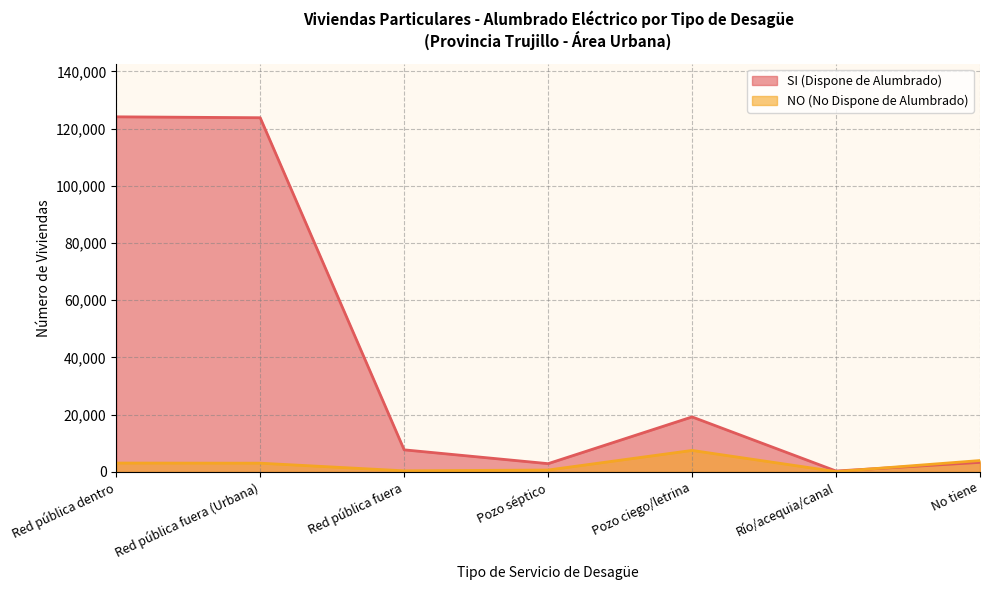

Reading left to right, transcribe all the data shown in this chart.

SI (Dispone de Alumbrado): Red pública dentro=124135	Red pública fuera (Urbana)=123817	Red pública fuera=7722	Pozo séptico=2891	Pozo ciego/letrina=19227	Río/acequia/canal=317	No tiene=3344
NO (No Dispone de Alumbrado): Red pública dentro=3102	Red pública fuera (Urbana)=3058	Red pública fuera=387	Pozo séptico=667	Pozo ciego/letrina=7516	Río/acequia/canal=121	No tiene=3979